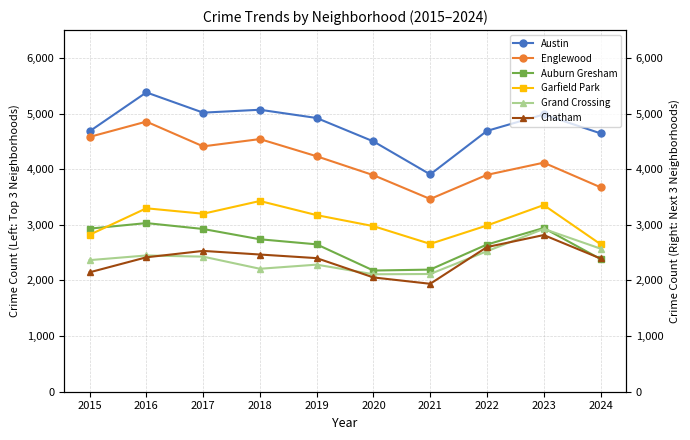

What value does the Austin series have at 2017, to the nearest 10?

5020